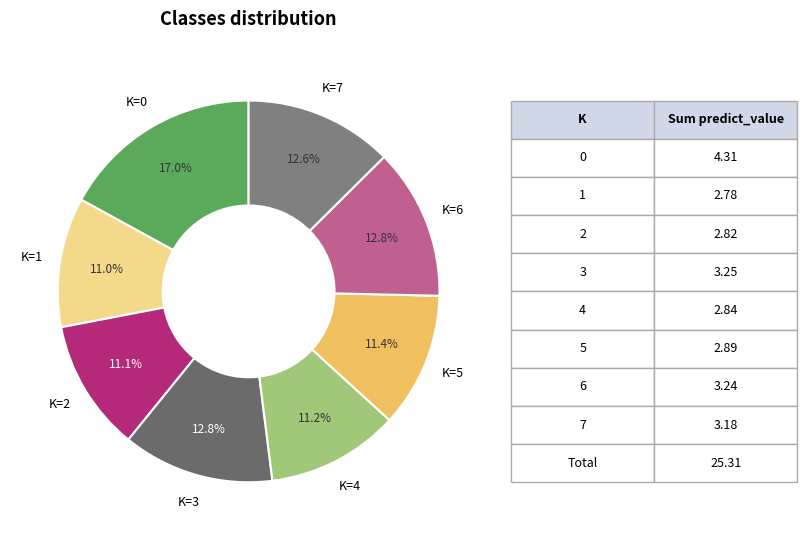

Is the sum of K=3 and K=5 greater than half?

No